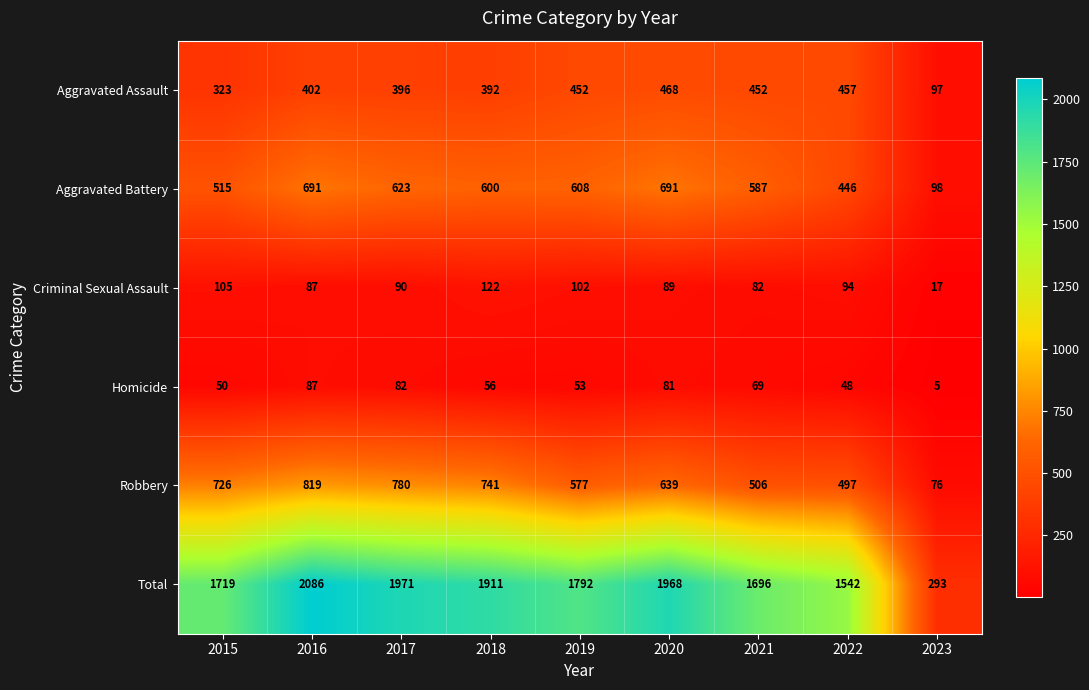

What is the sum of the Homicide values at 2015 and 2016?

137